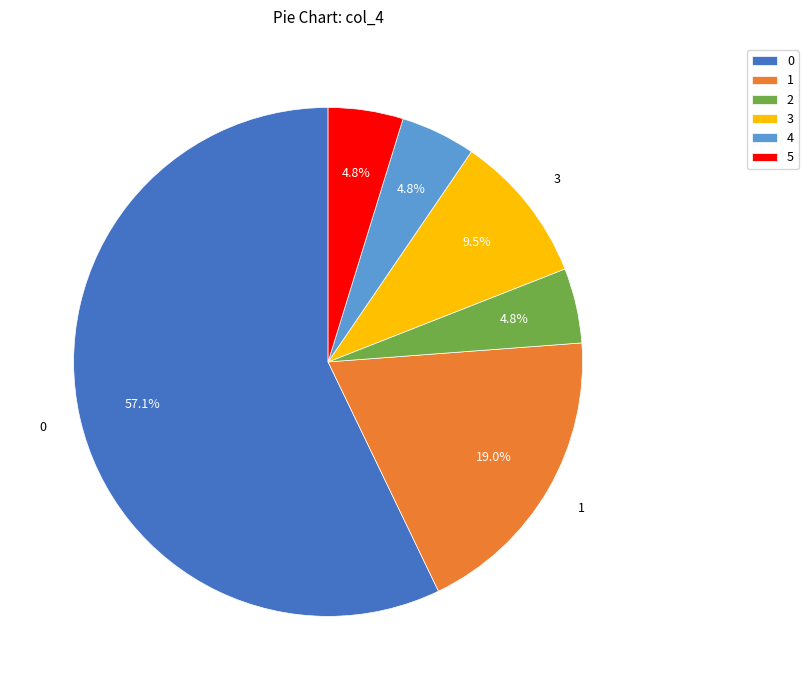

Approximately how many times larger is the value at 2 compared to 4?

1.0